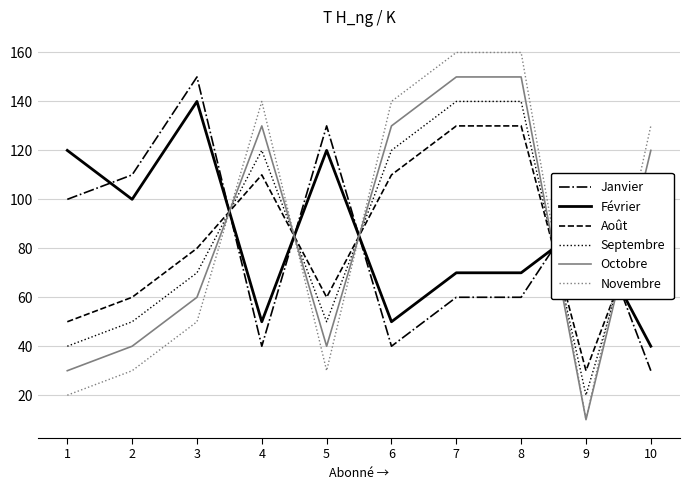

Which series has the widest spread of values?

Novembre